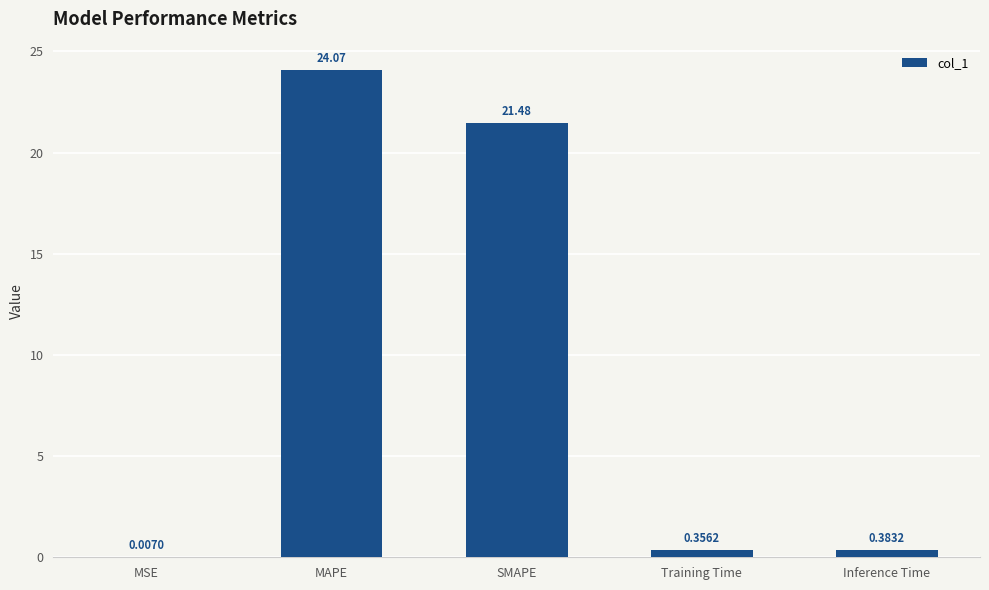

Which category has the highest value across all series?

MAPE